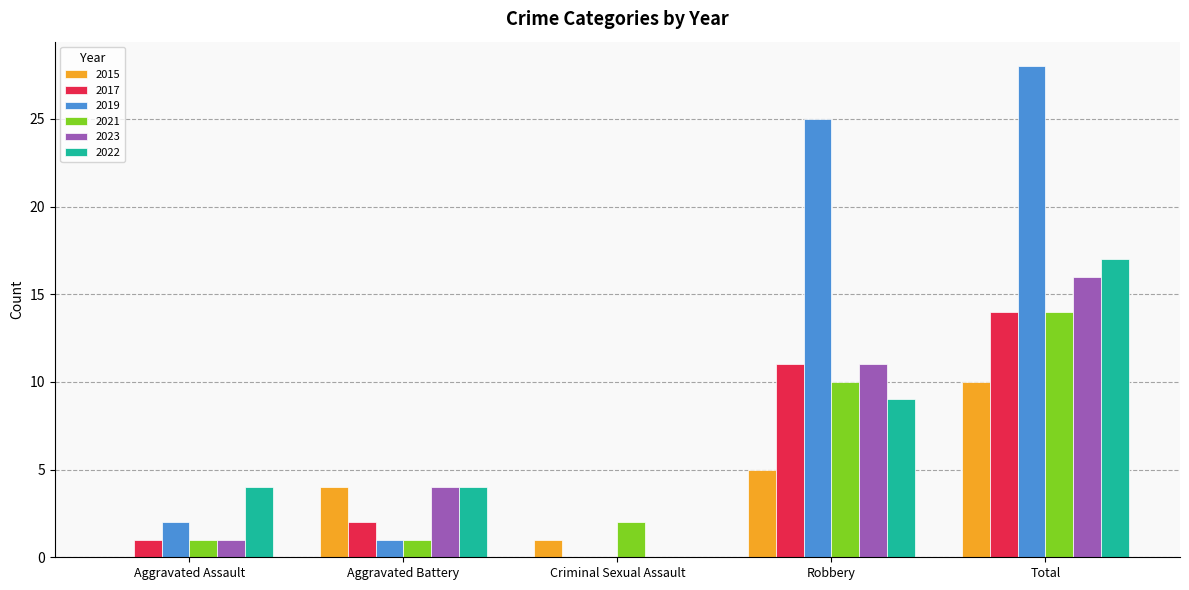

Reading left to right, transcribe all the data shown in this chart.

2015: Aggravated Assault=0	Aggravated Battery=4	Criminal Sexual Assault=1	Robbery=5	Total=10
2017: Aggravated Assault=1	Aggravated Battery=2	Criminal Sexual Assault=0	Robbery=11	Total=14
2019: Aggravated Assault=2	Aggravated Battery=1	Criminal Sexual Assault=0	Robbery=25	Total=28
2021: Aggravated Assault=1	Aggravated Battery=1	Criminal Sexual Assault=2	Robbery=10	Total=14
2023: Aggravated Assault=1	Aggravated Battery=4	Criminal Sexual Assault=0	Robbery=11	Total=16
2022: Aggravated Assault=4	Aggravated Battery=4	Criminal Sexual Assault=0	Robbery=9	Total=17